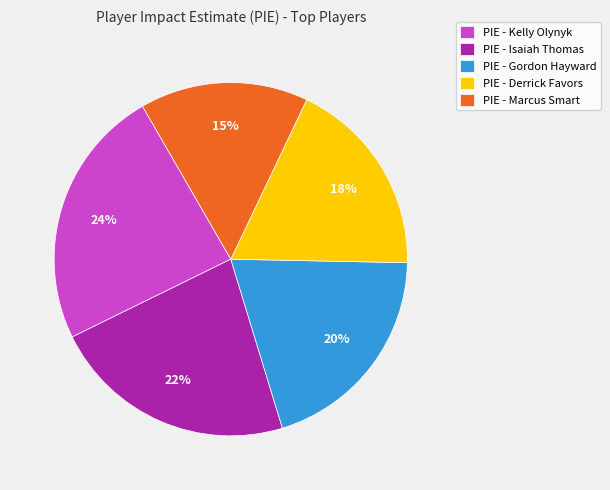

What is the largest slice in the pie chart?

PIE - Kelly Olynyk